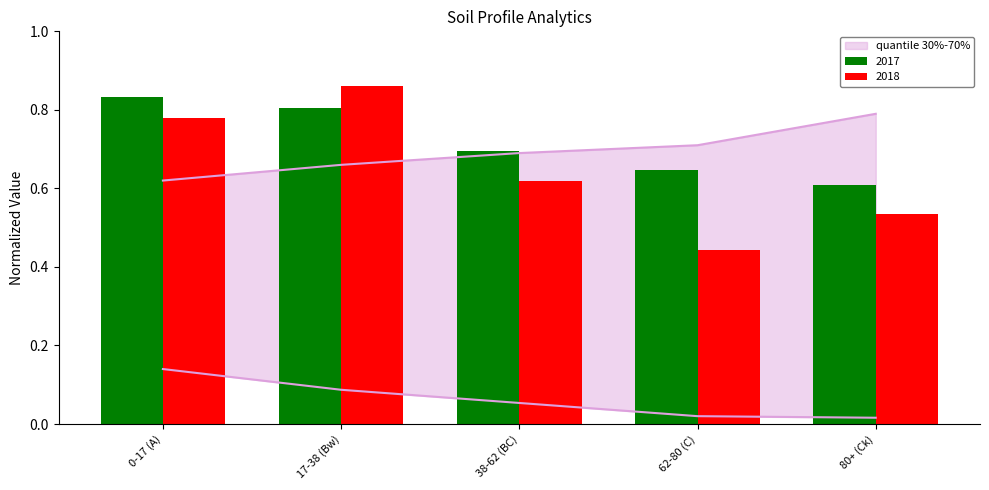

Rank the categories by analitico_carbono_organico_c value from highest to lowest.

0-17 (A), 17-38 (Bw), 38-62 (BC), 62-80 (C), 80+ (Ck)